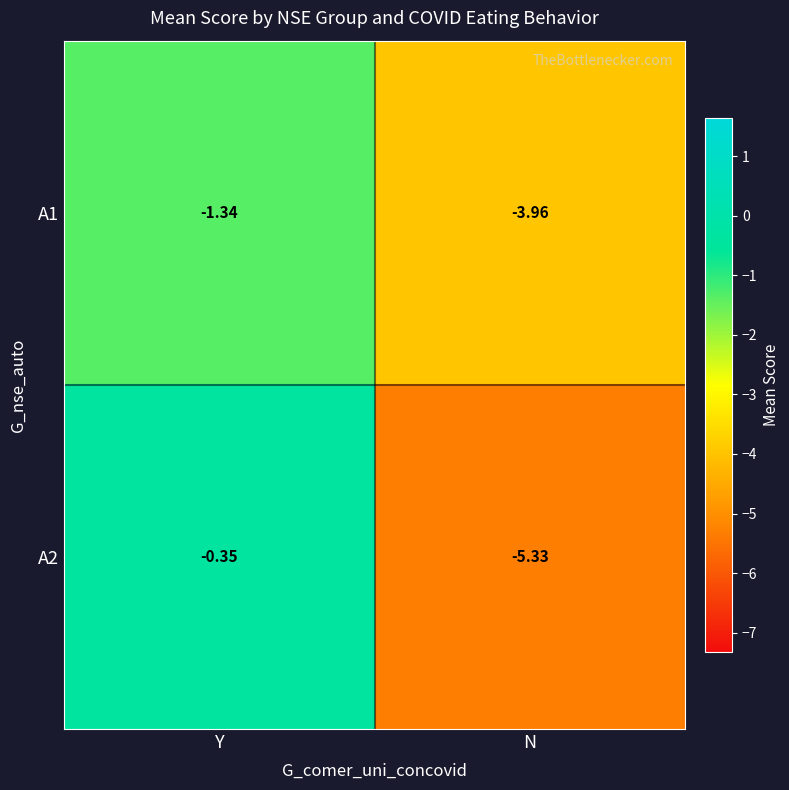

Which series has the largest total across all categories?

A1